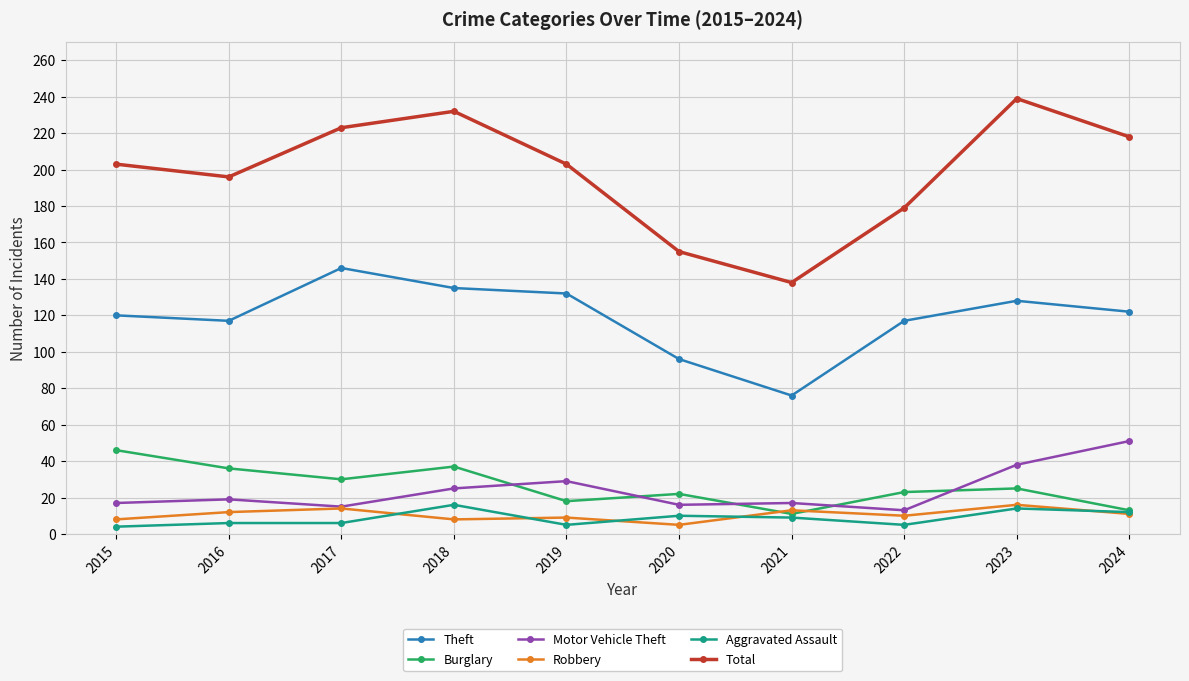

True or false: Motor Vehicle Theft and Total intersect in this chart.

False